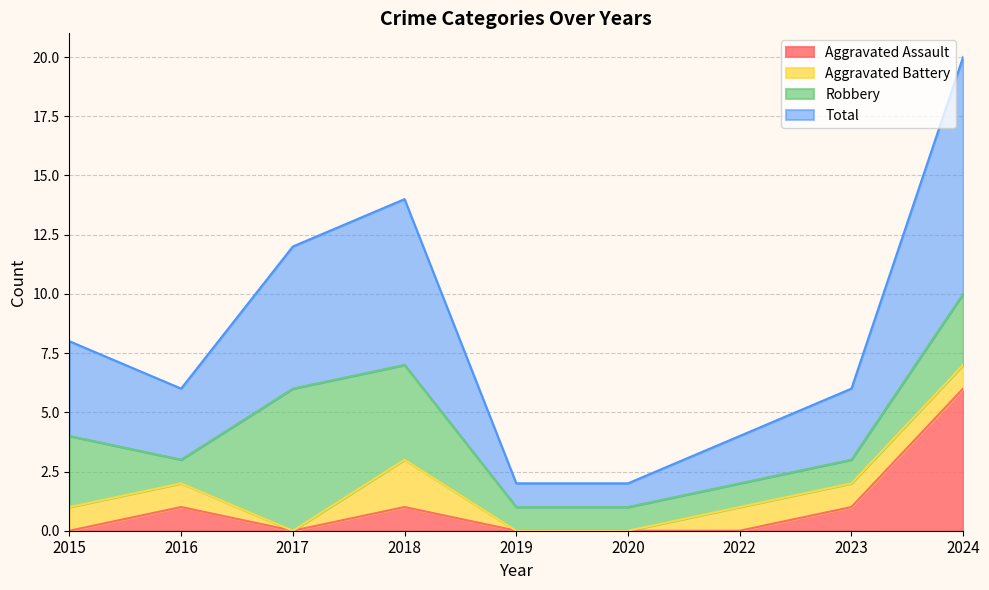

True or false: Total has more than 2 points higher than both neighbors.

False